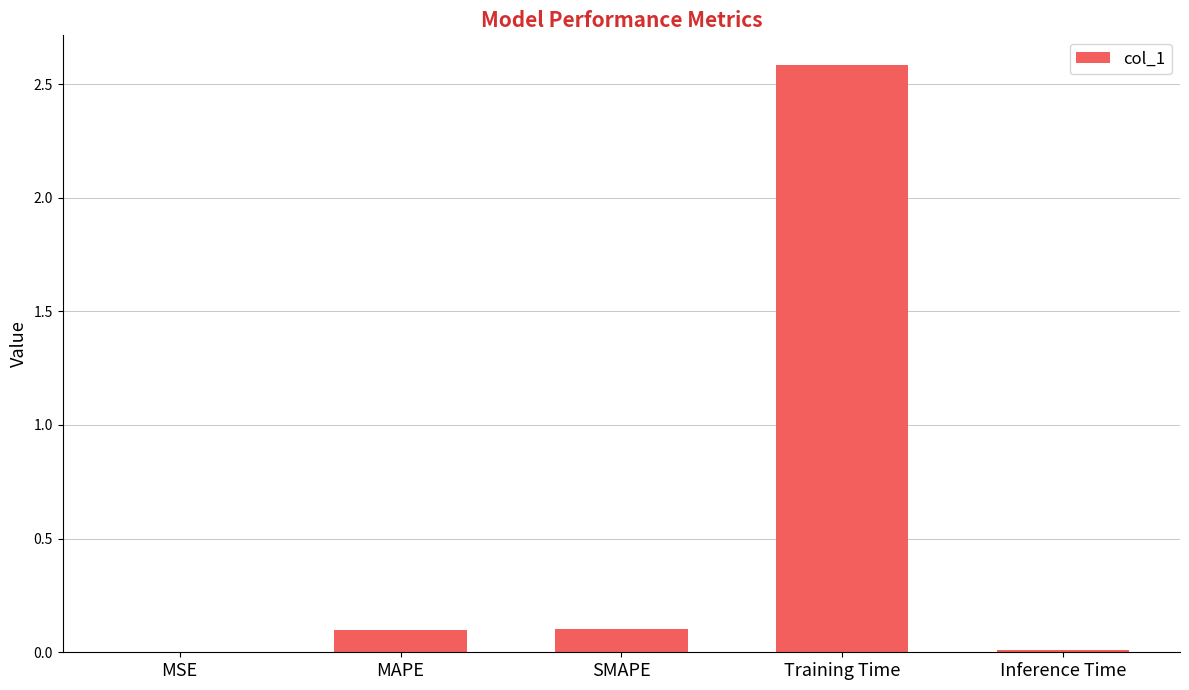

Which has a higher value, MAPE or MSE?

MAPE